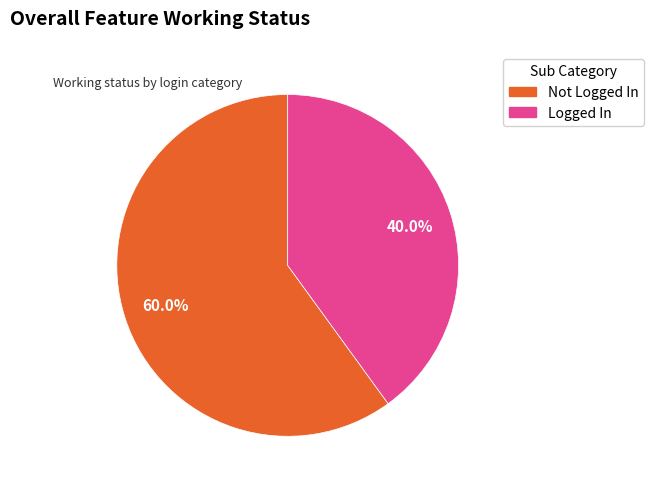

Is the sum of Logged In and Not Logged In greater than half?

Yes